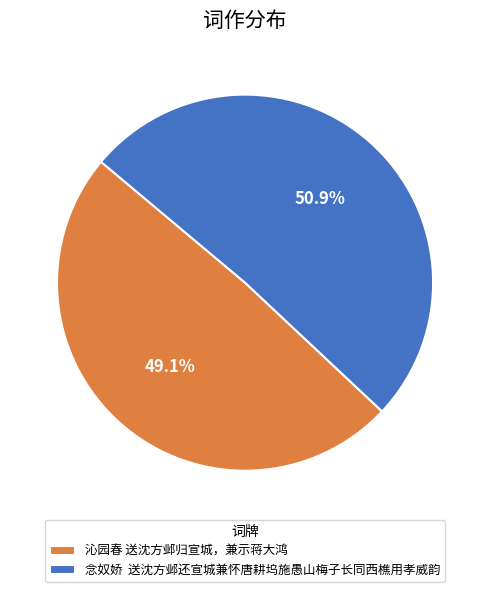

Which slice is the smallest?

沁园春 送沈方邺归宣城，兼示蒋大鸿